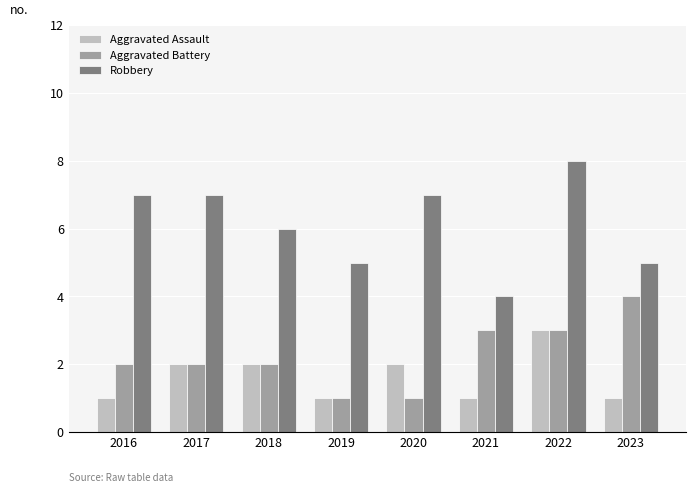

How many data points does each series have?

8